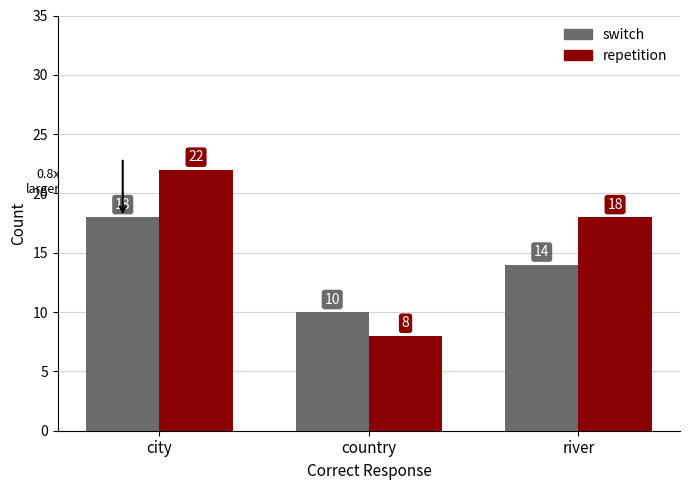

Reading right to left, transcribe all the data shown in this chart.

switch: 14	10	18
repetition: 18	8	22